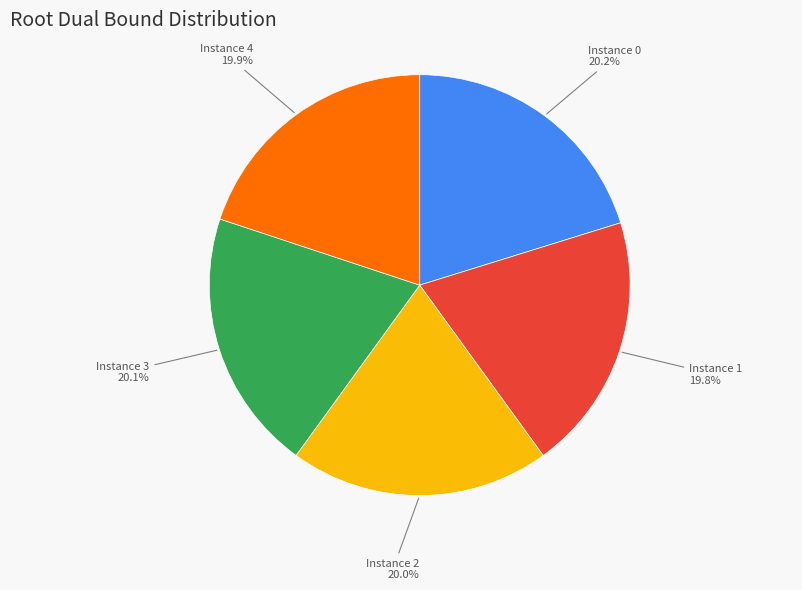

Is there any slice that represents more than half of the pie?

No